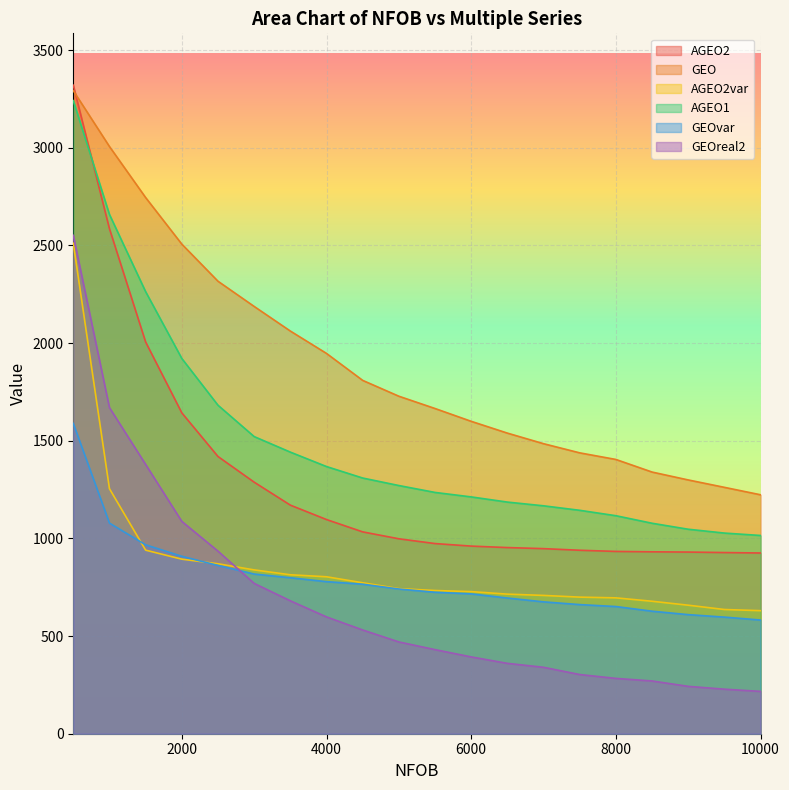

At which label does AGEO1 reach its minimum?

10000